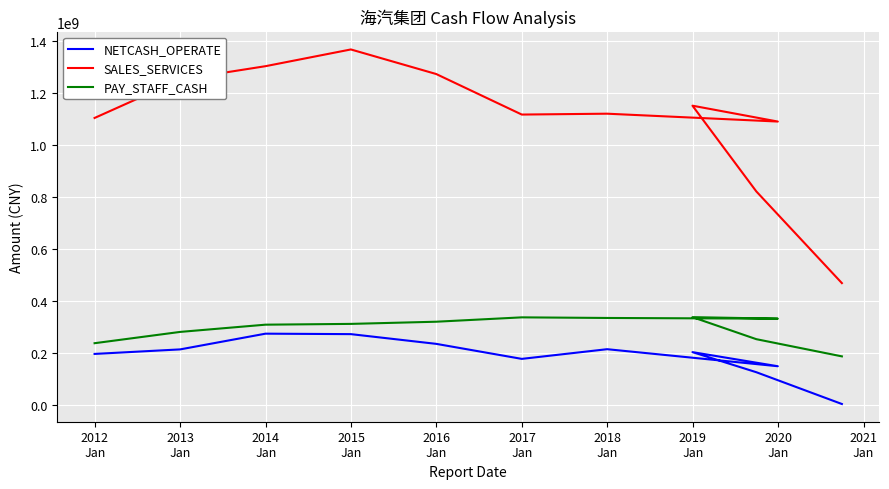

What is the highest value of the PAY_STAFF_CASH series?

336719303.5